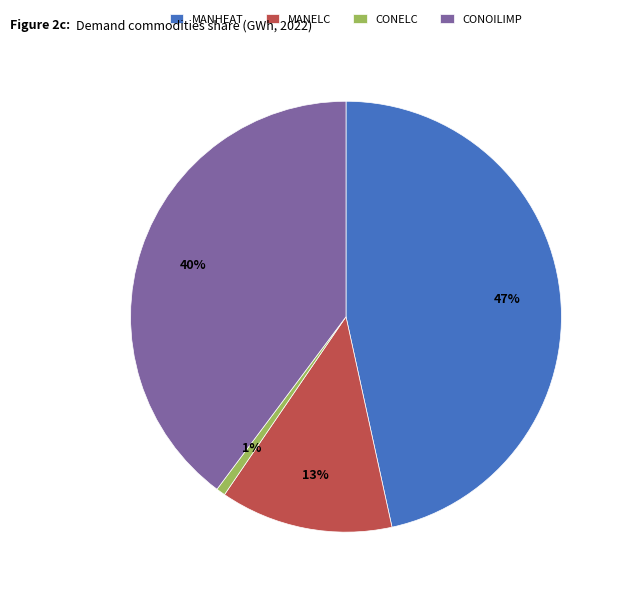

Is there any slice that represents more than half of the pie?

No